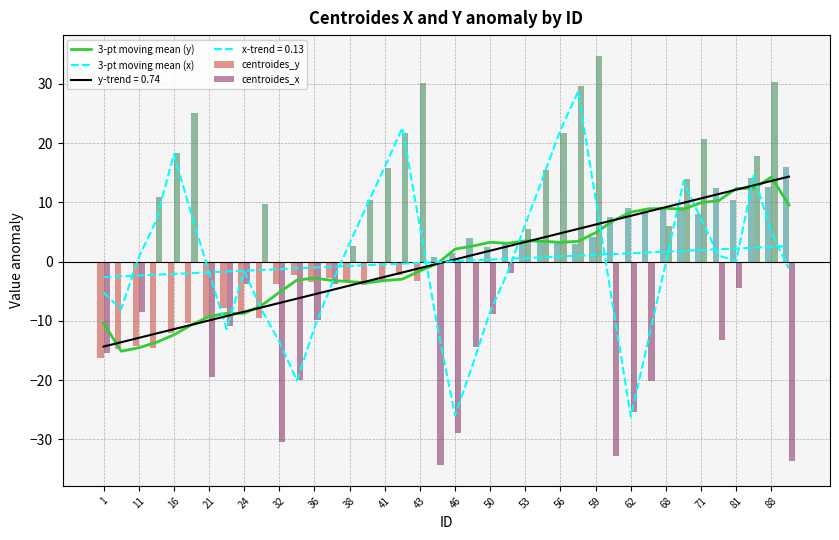

What is the value of the 3-pt moving mean (x) bar at the 29th from the left?

10.5